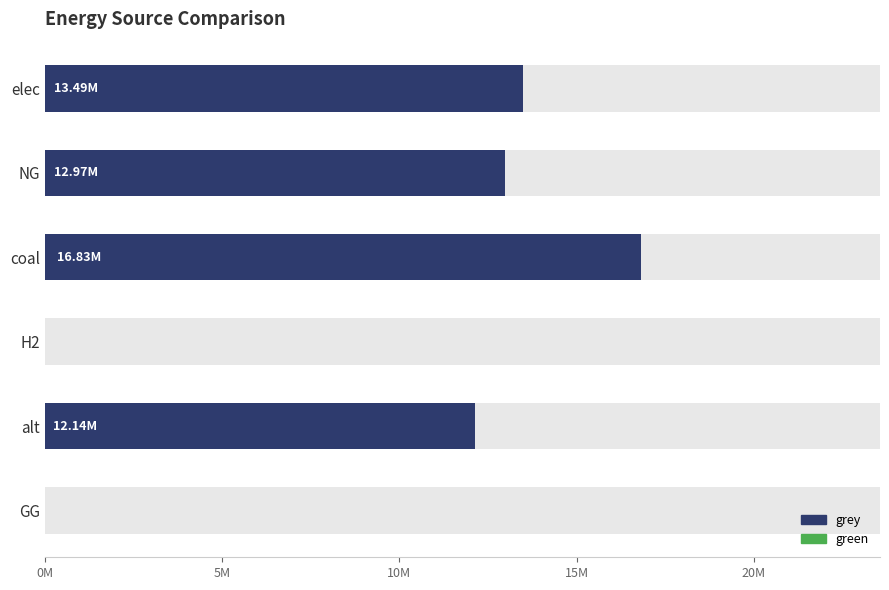

How many data points in grey are above 12973263?

3